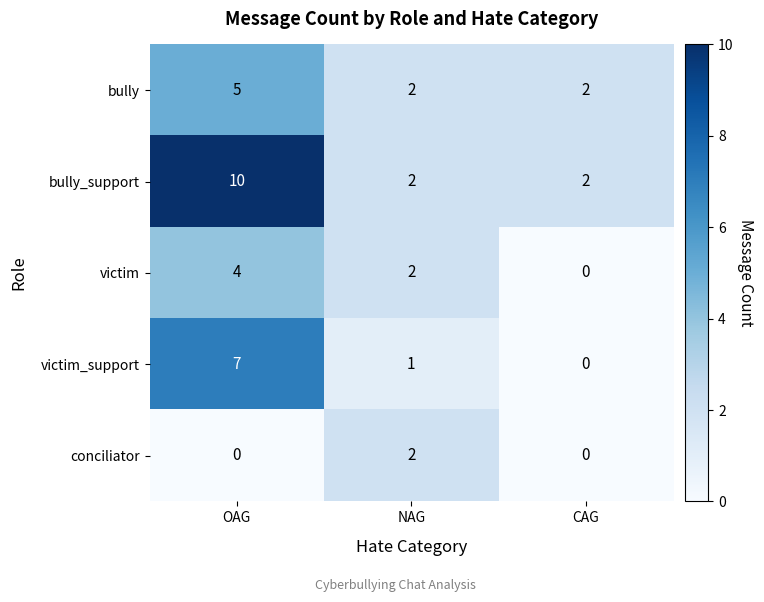

How many distinct data groups are displayed?

5